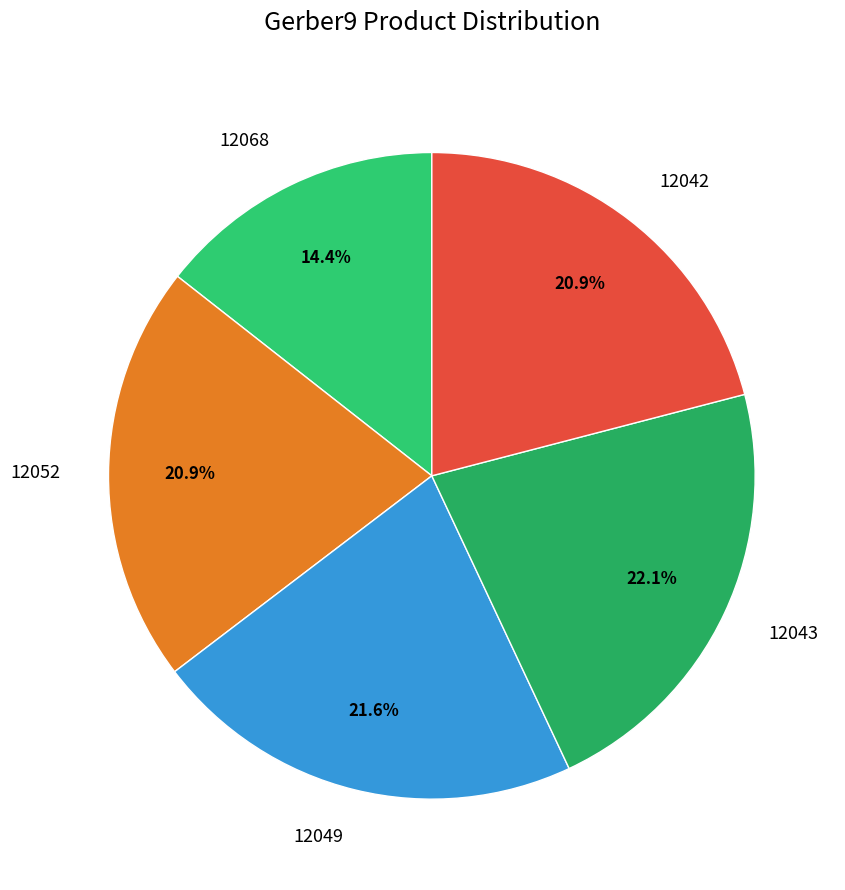

Does any single category account for the majority?

No